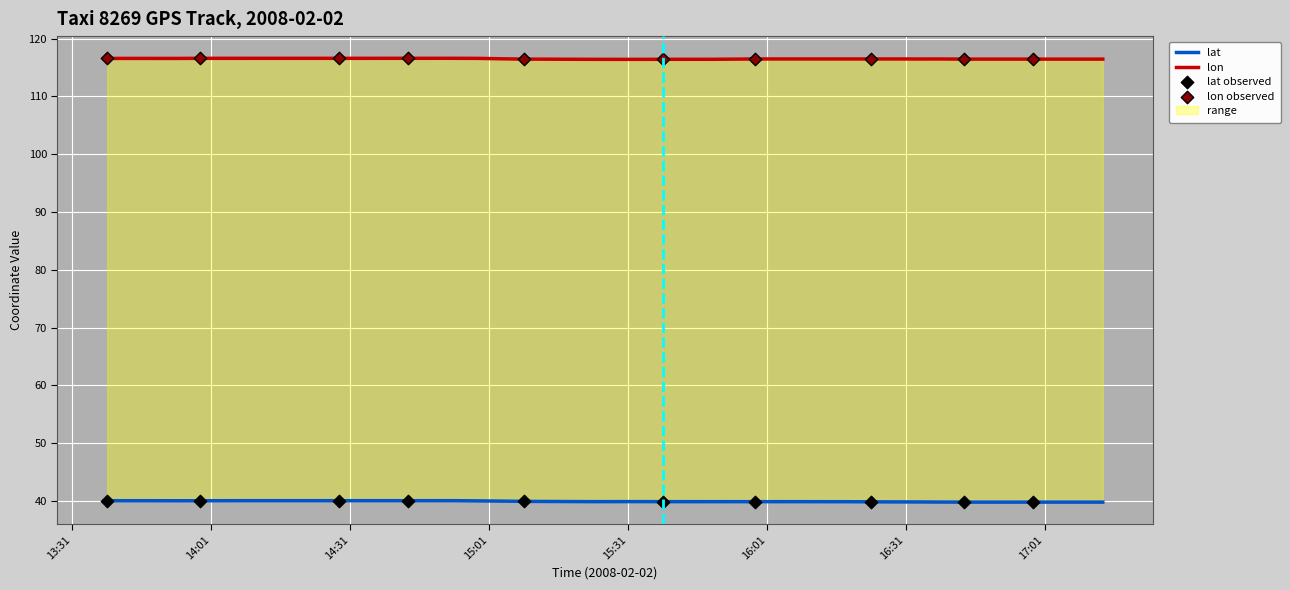

Which series reaches the maximum Y coordinate?

lon